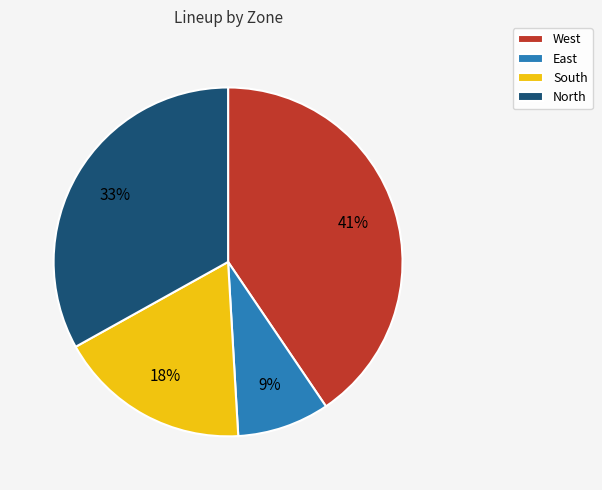

Does any single category account for the majority?

No